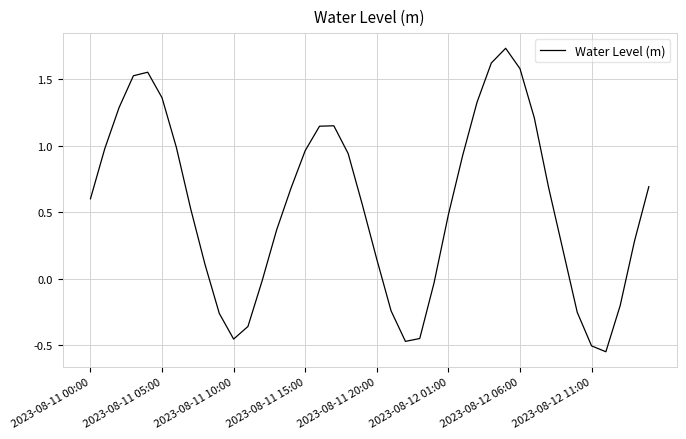

What is the difference between the maximum and minimum values?

2.3